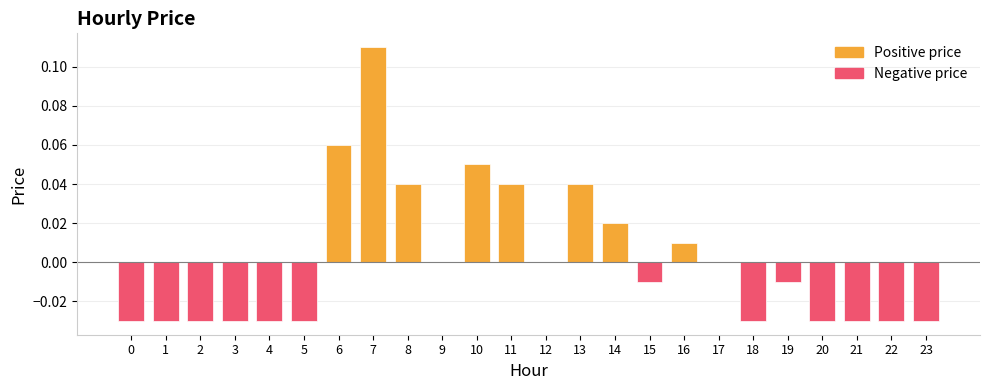

What is the change in value from 6 to 12?

-0.1